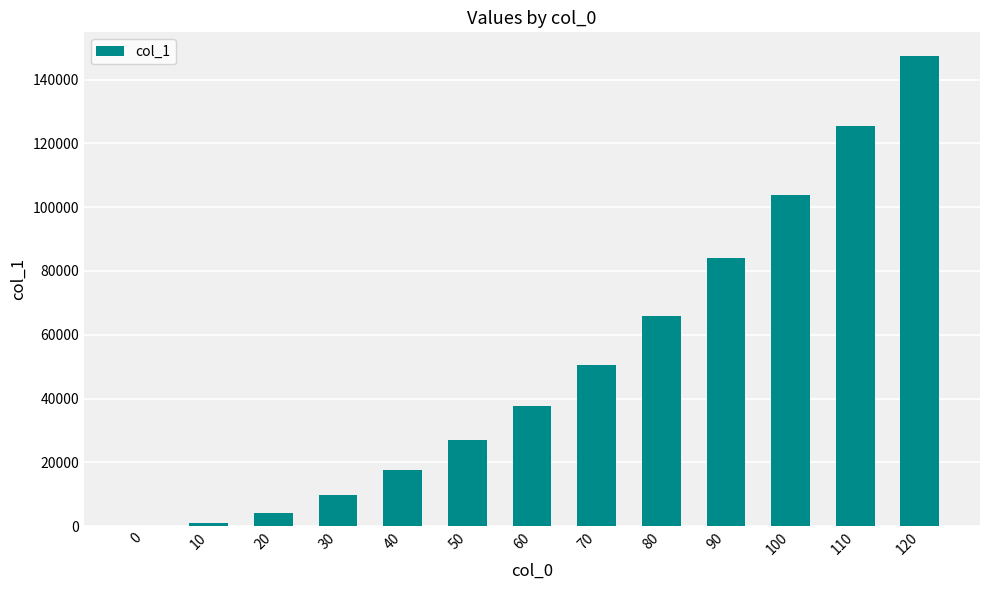

The value at 20 is 4160. True or false?

True